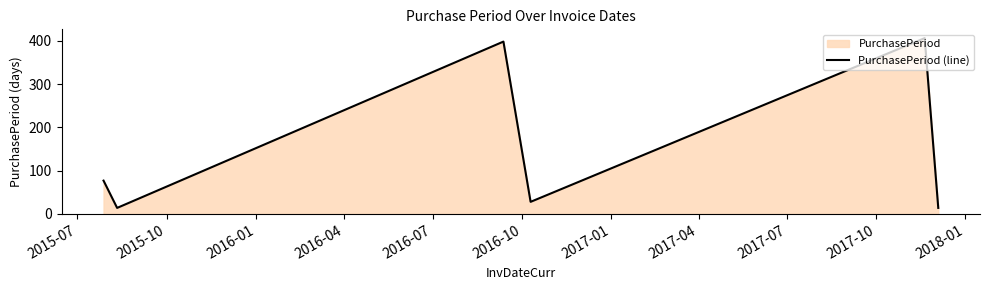

What is the minimum value shown in the chart?

14